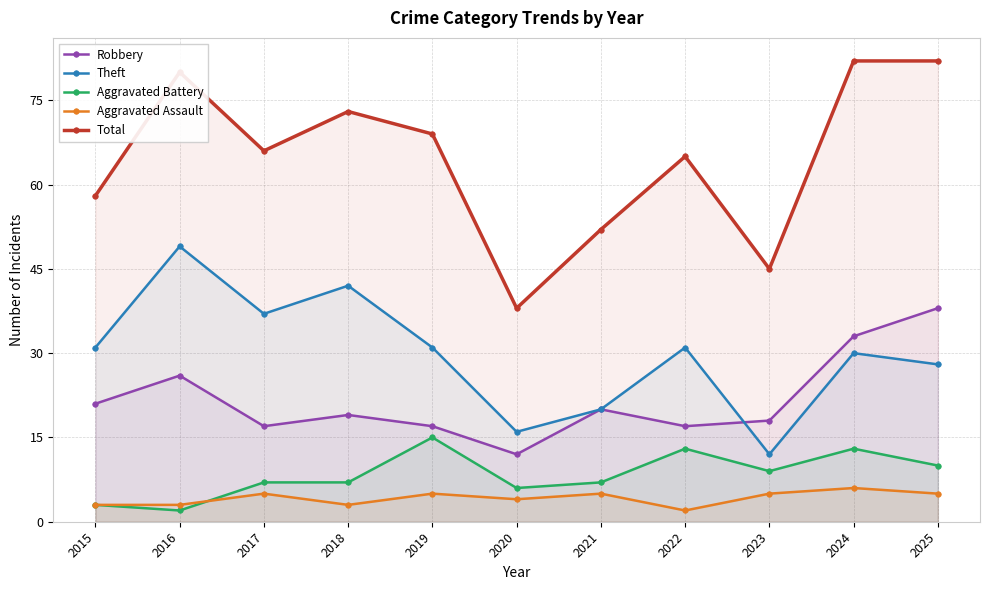

True or false: Aggravated Battery and Robbery intersect in this chart.

False